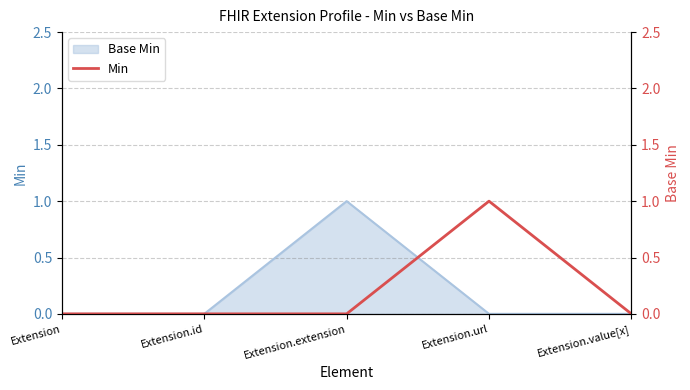

Does the chart display data point markers on the line(s)?

No